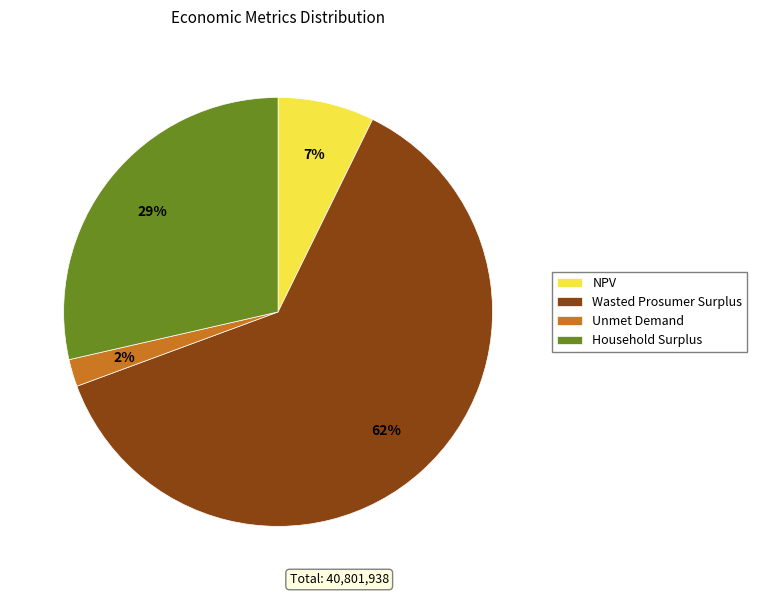

Which category has the biggest portion of the pie?

Wasted Prosumer Surplus